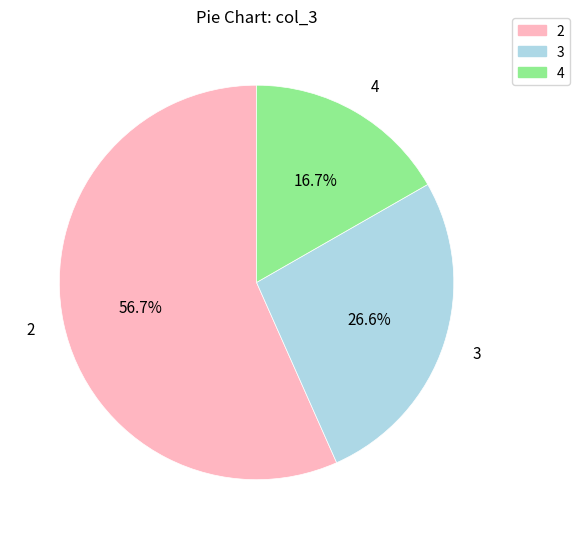

Which has a higher value, 2 or 4?

2